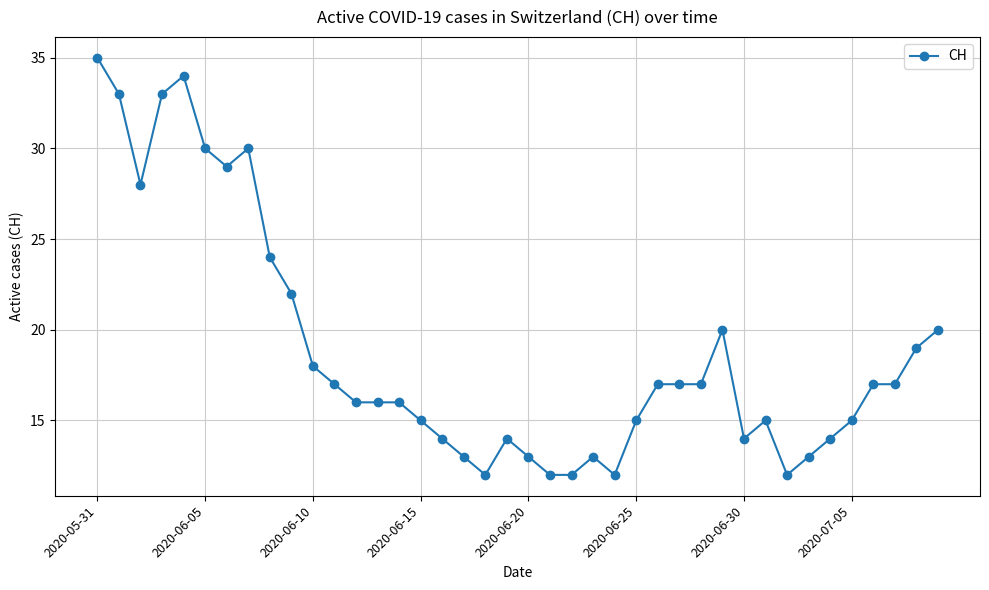

Count the number of categories in the chart.

40